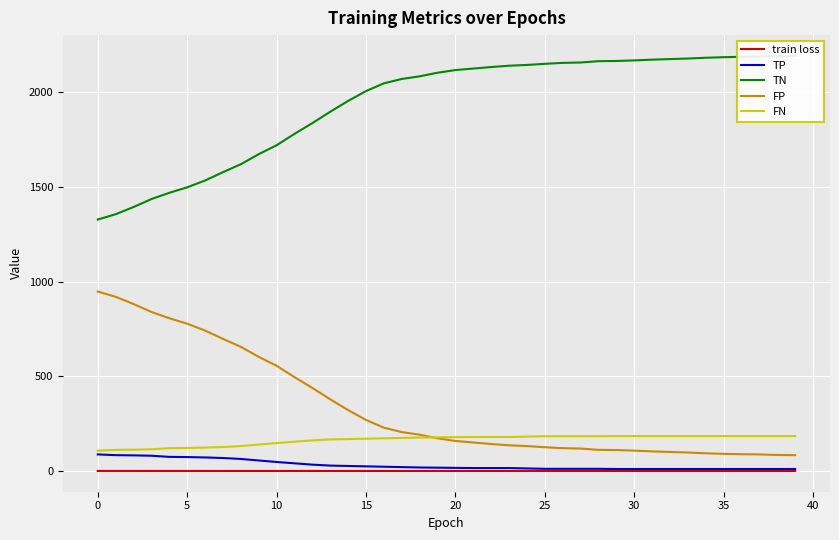

Count the number of categories in the chart.

40